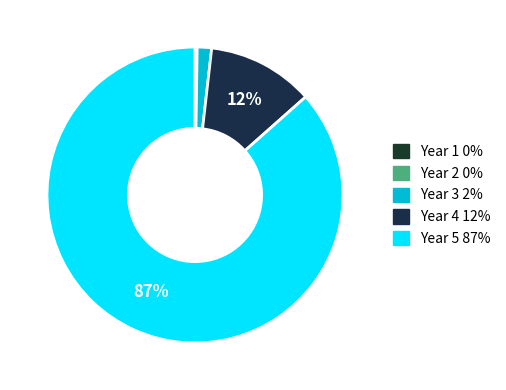

What percentage do Year 1 and Year 2 together represent?

0.2%